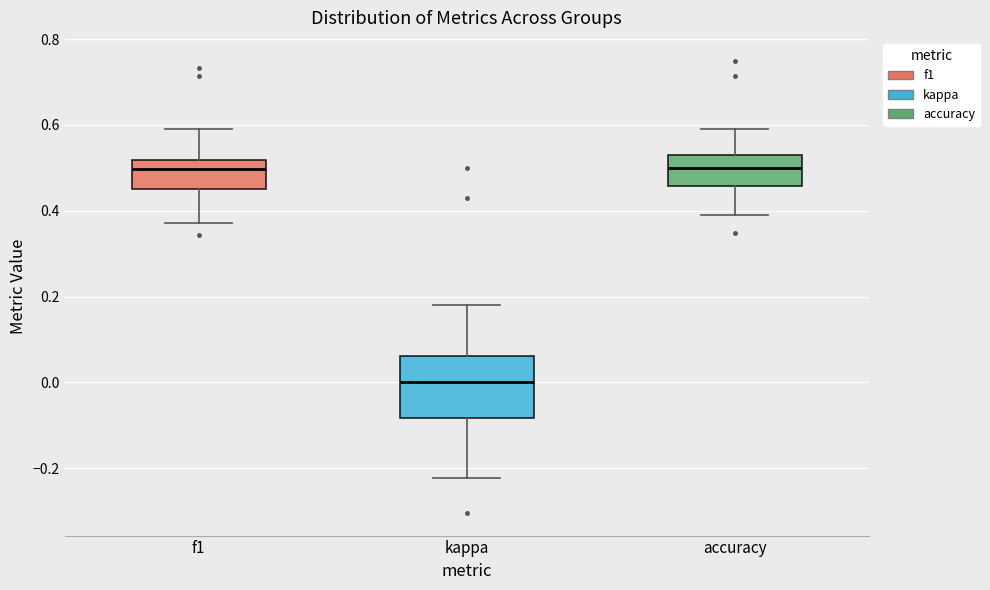

Reading left to right, read every box against the y-axis: the position of its median line, the range the box covers, and the ends of its whiskers. The values are not printed on the chart, so give them approximately, as read against the axis.

f1: median 0.50, box 0.44 to 0.52, whiskers 0.38 to 0.58
kappa: median 0.00, box -0.08 to 0.06, whiskers -0.22 to 0.18
accuracy: median 0.50, box 0.46 to 0.54, whiskers 0.38 to 0.58